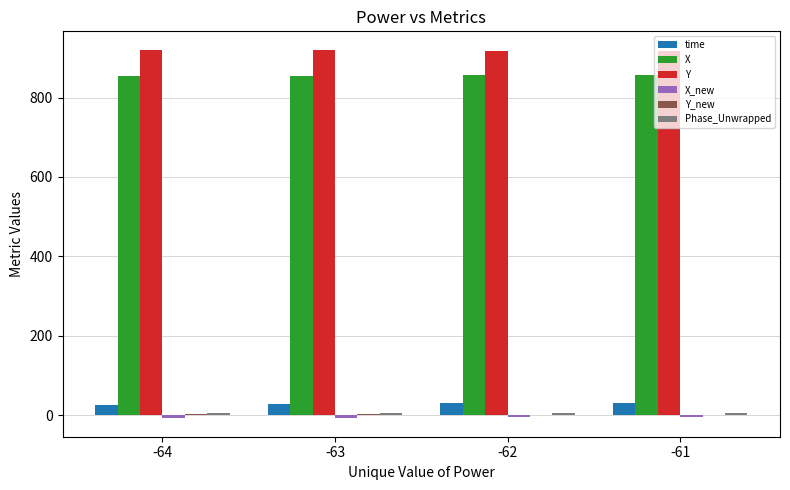

What is the total value across all series at -62?

1805.2